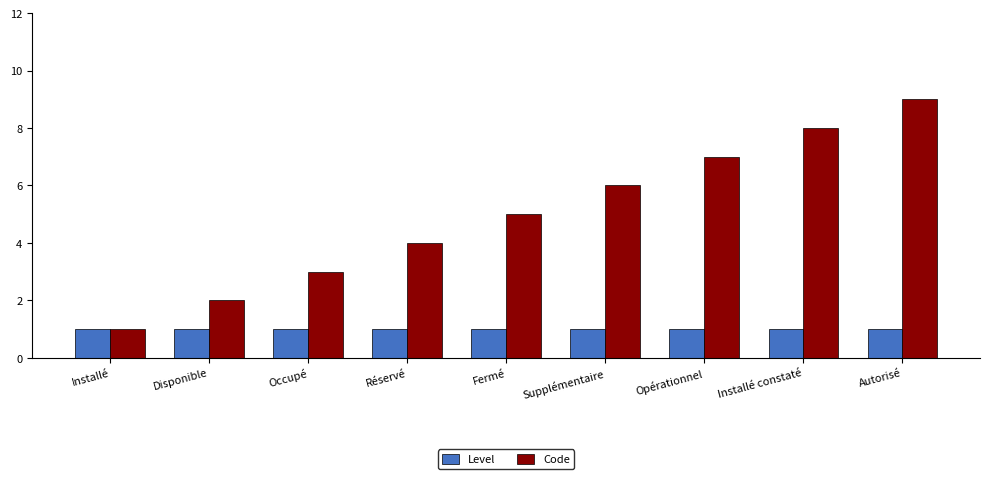

Reading left to right, list all the values displayed in this chart.

Level: 1	1	1	1	1	1	1	1	1
Code: 1	2	3	4	5	6	7	8	9